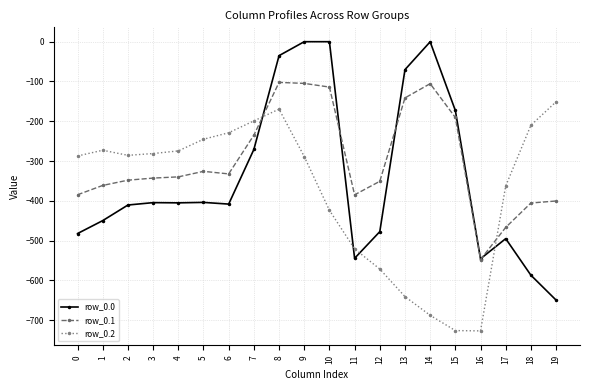

What is the difference between the highest and lowest values at 0?

194.9